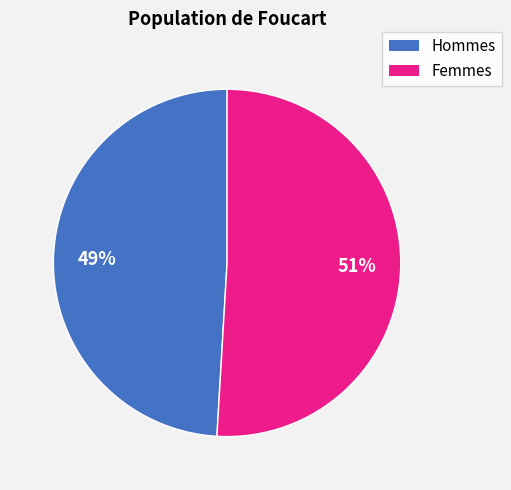

To the nearest percent, what is the difference between the largest and smallest slice percentages?

2%